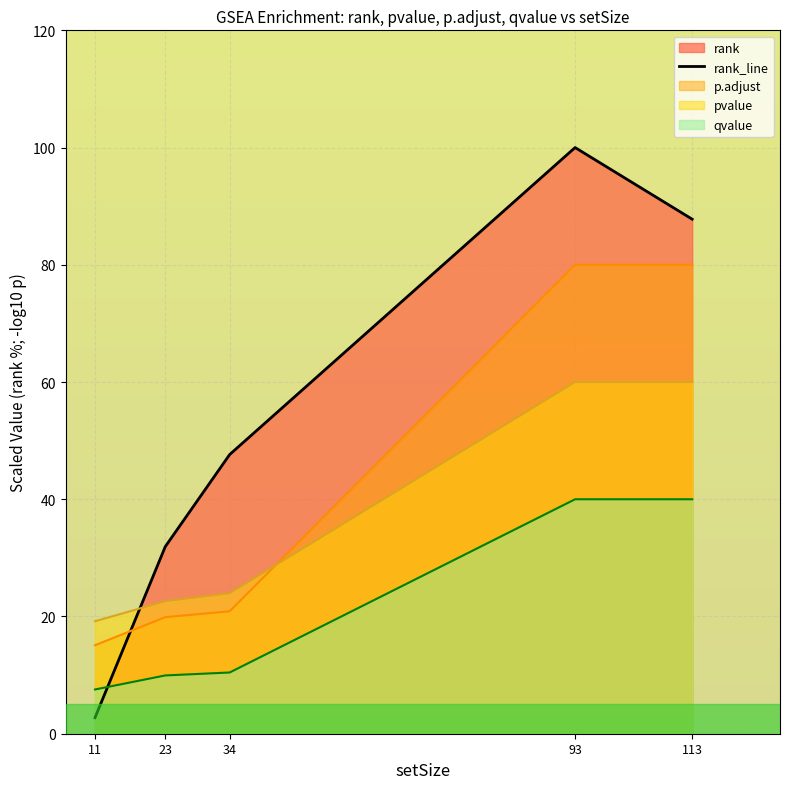

Count the number of values greater than 47.

3